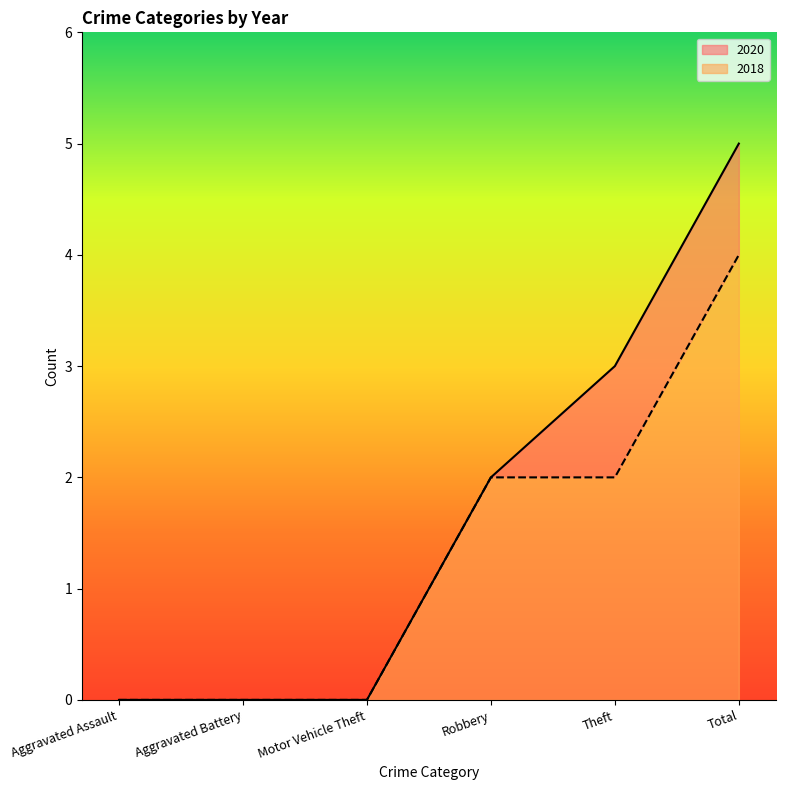

Is it true that 2018 equals 3 at Theft?

False